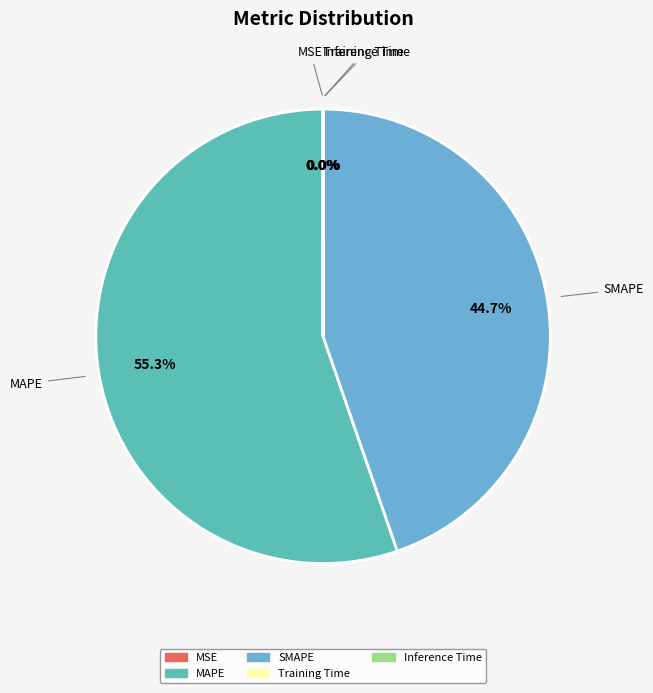

What is the largest slice in the pie chart?

MAPE